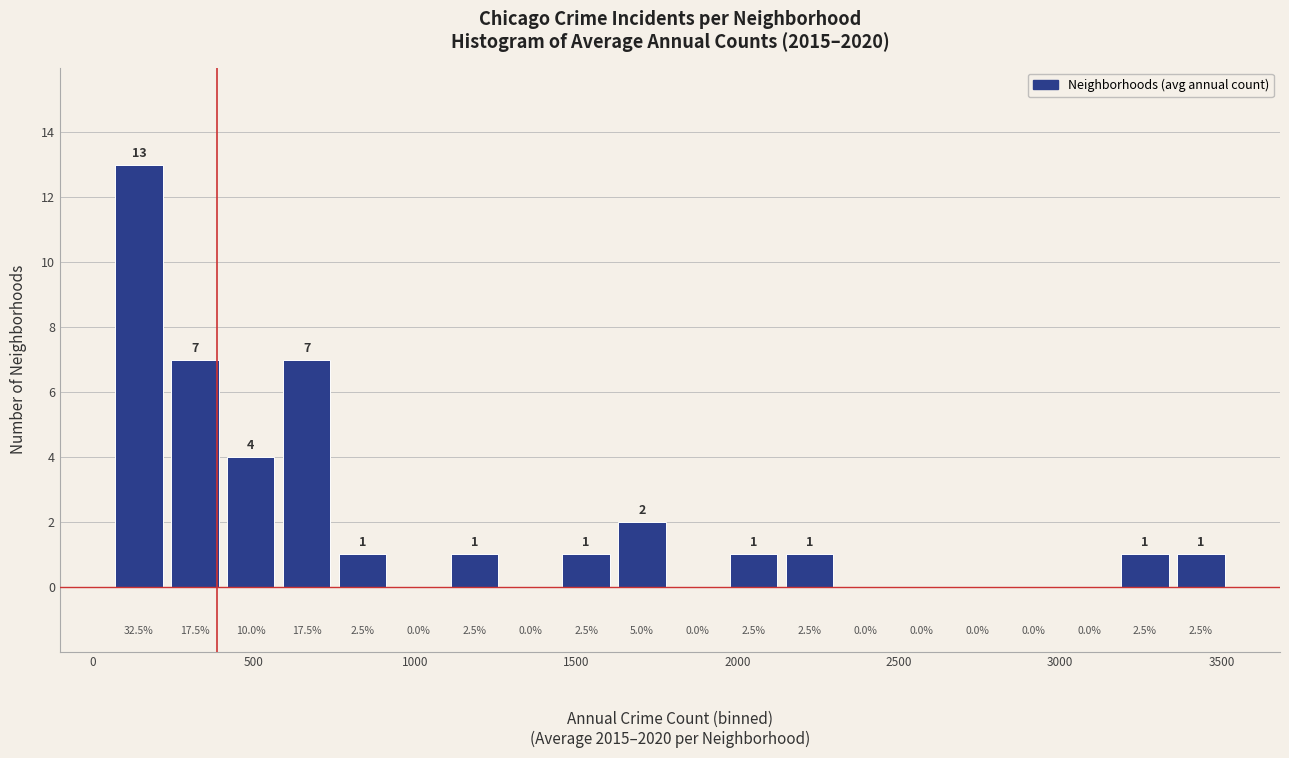

Around what value on the x-axis is the tallest bar? Give the approximate position of its centre, as read against the axis.

150